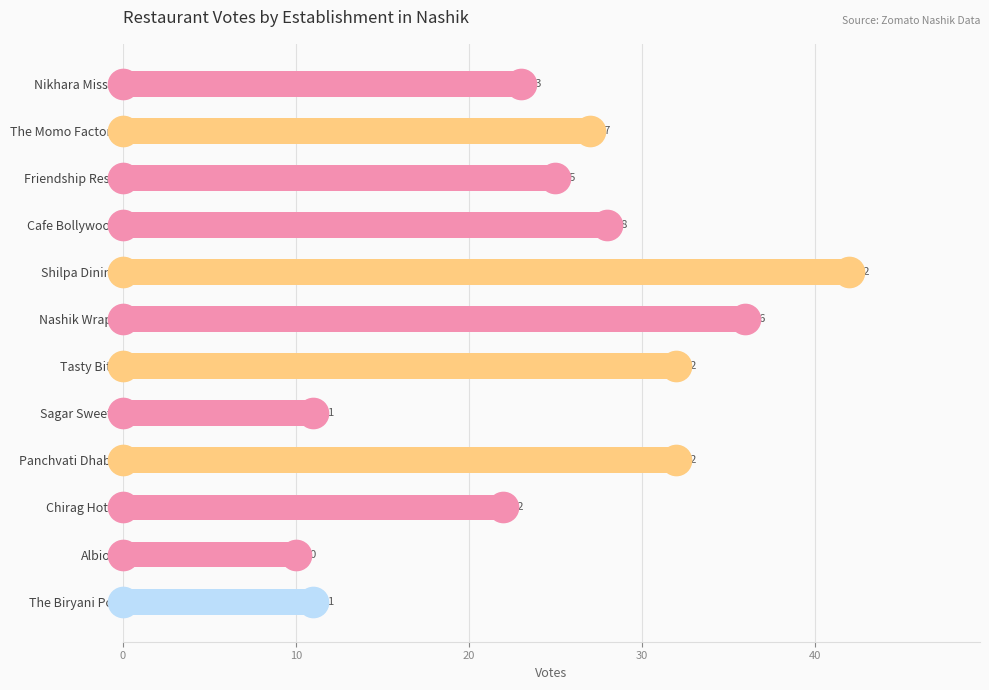

What is the difference between the maximum and minimum values?

32